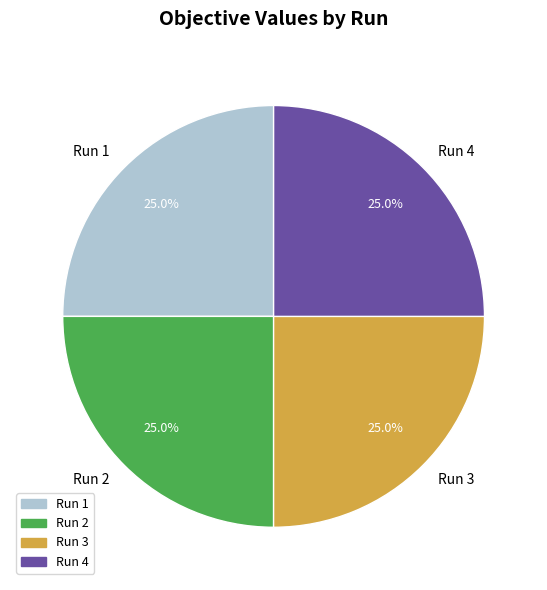

To the nearest percent, what is the combined percentage of Run 3 and Run 2?

50%